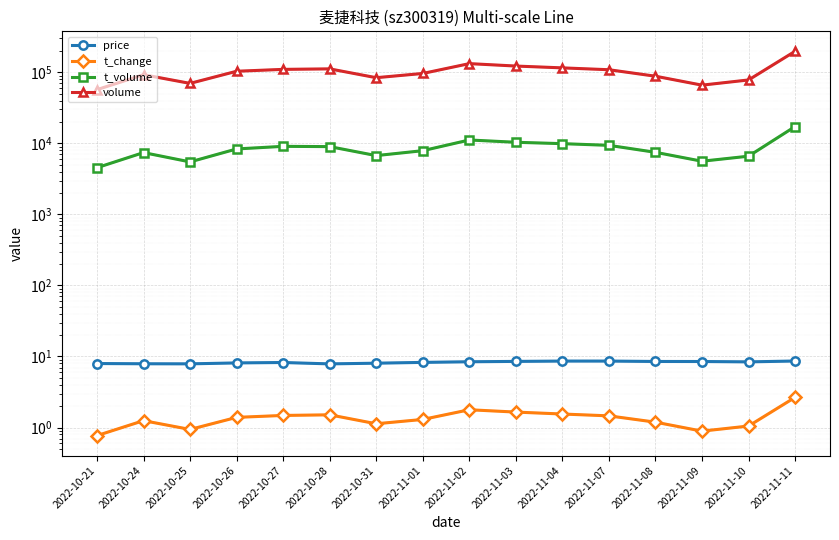

What is the value of the t_change point at the 4th from the left?

1.4